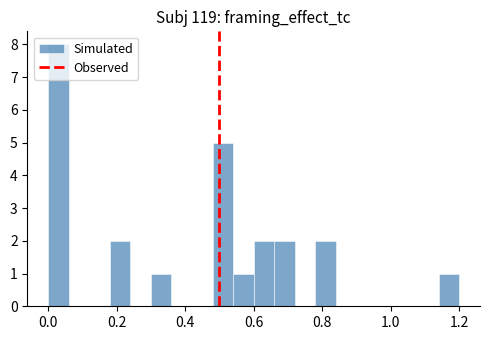

Around what value on the x-axis is the tallest bar? Give the approximate position of its centre, as read against the axis.

0.04